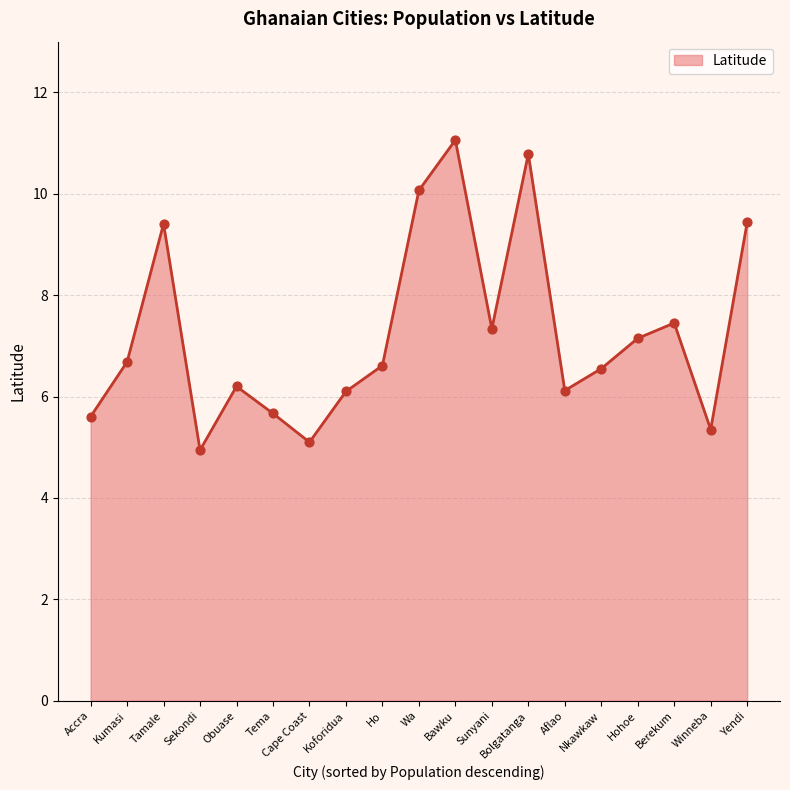

Approximately how many times larger is the value at Koforidua compared to Yendi?

0.6